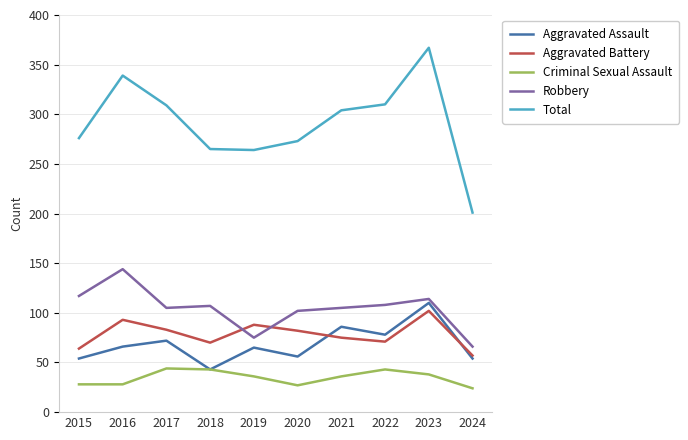

How many lines are shown in the chart?

5